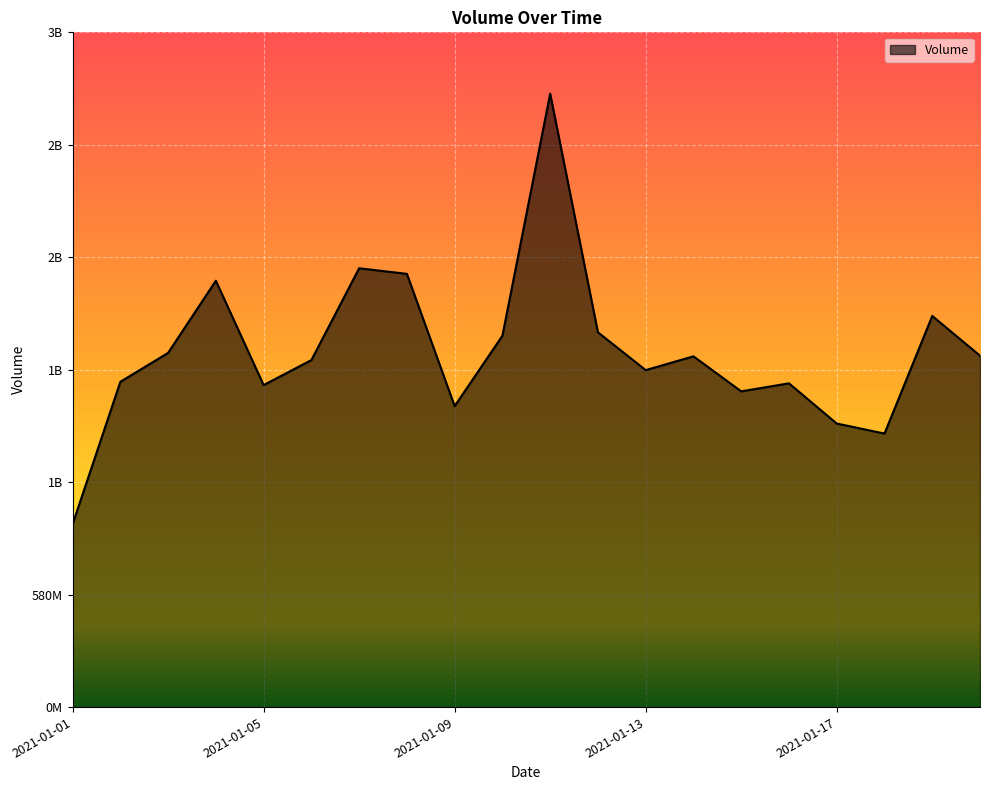

Where is the first local maximum?

2021-01-04